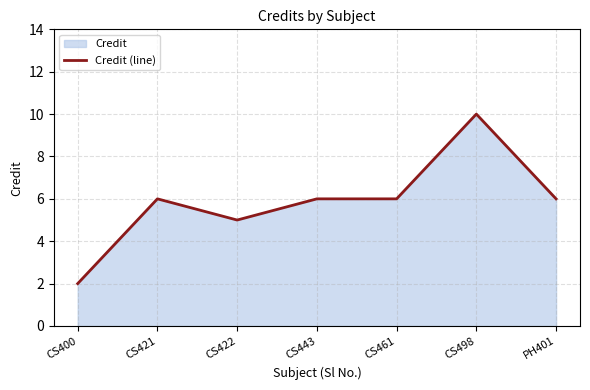

List the labels in order of value, smallest first.

CS400, CS422, CS421, CS443, CS461, PH401, CS498